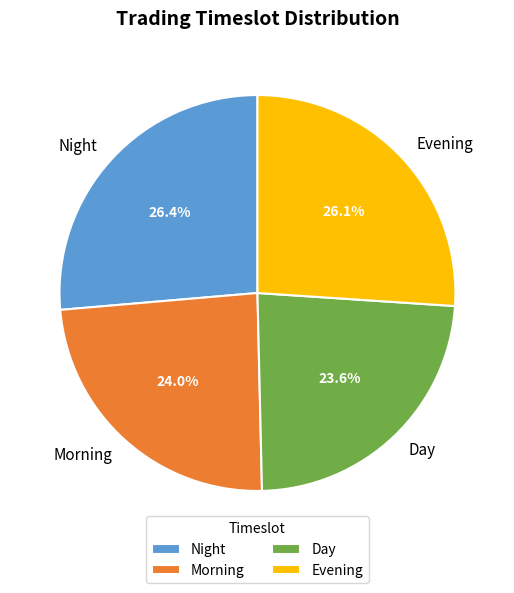

Is there a majority slice in this chart?

No